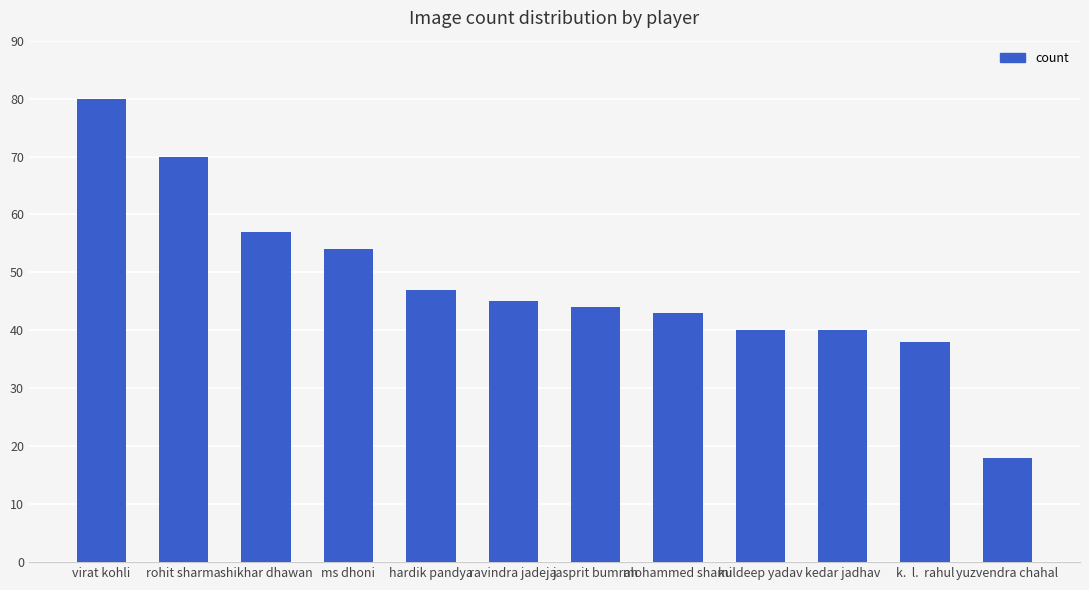

Where does the data first go above 45?

virat kohli